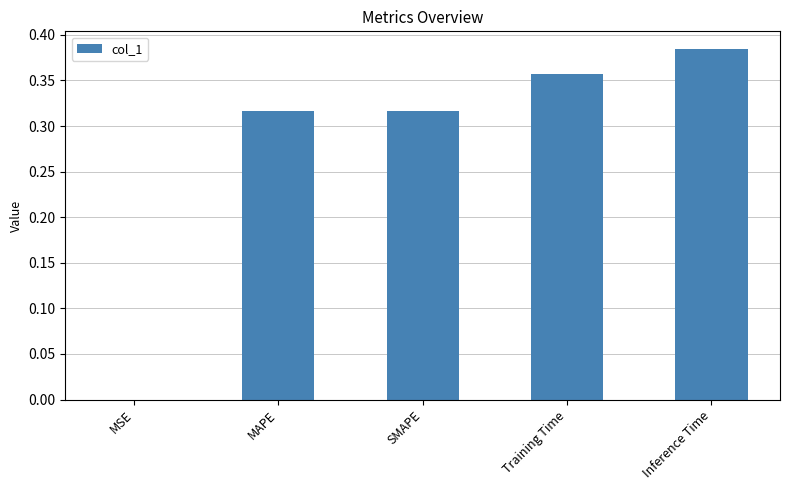

Which has a higher value, SMAPE or Inference Time?

Inference Time